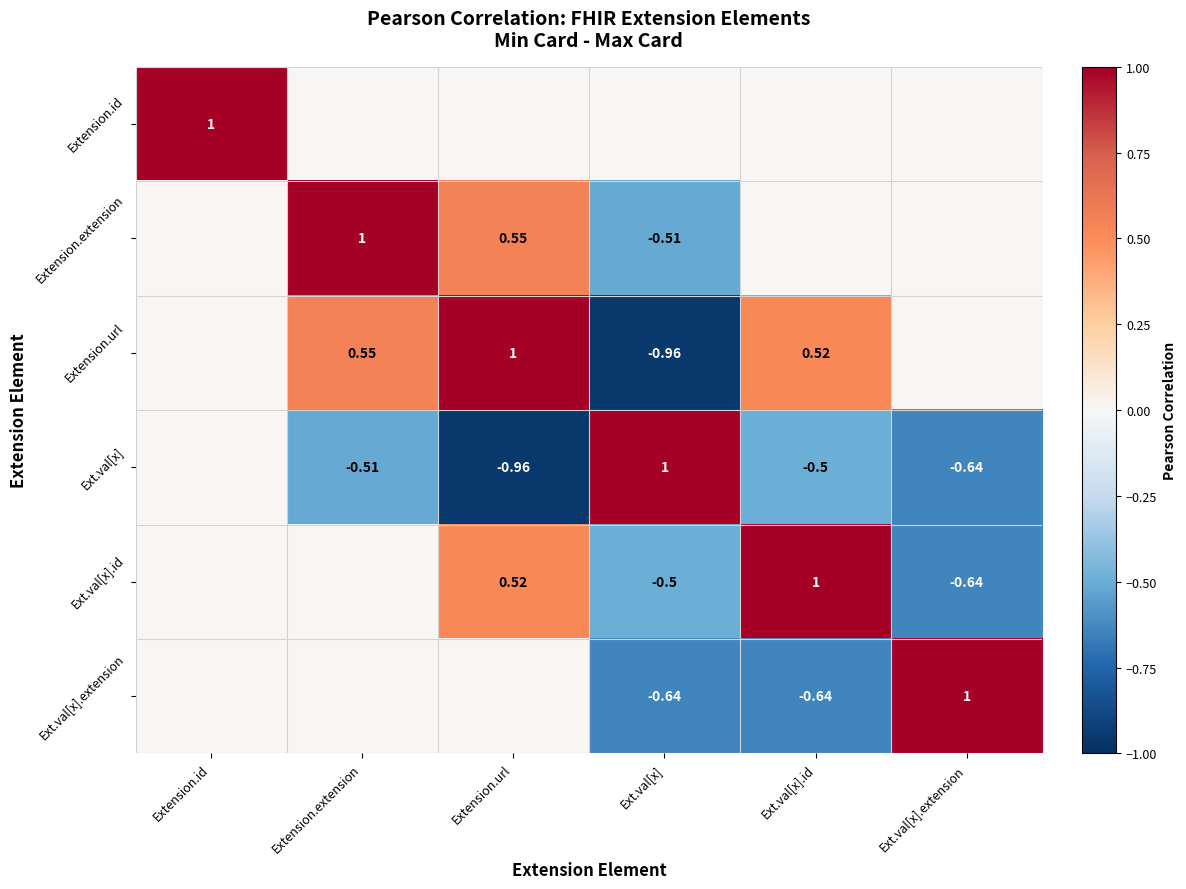

Is the value of Extension.id at Extension.id greater than the value of Ext.val[x].extension at Ext.val[x].id?

Yes